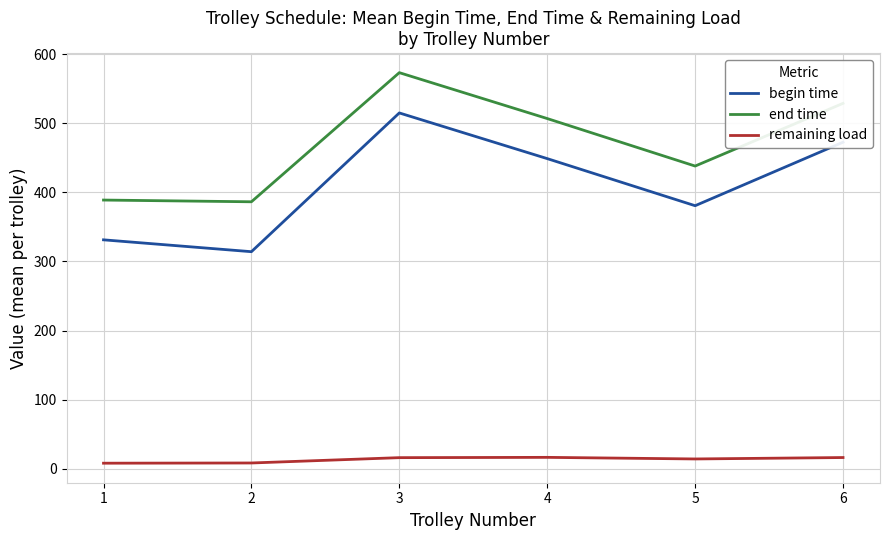

True or false: remaining load and end time cross at least once.

False